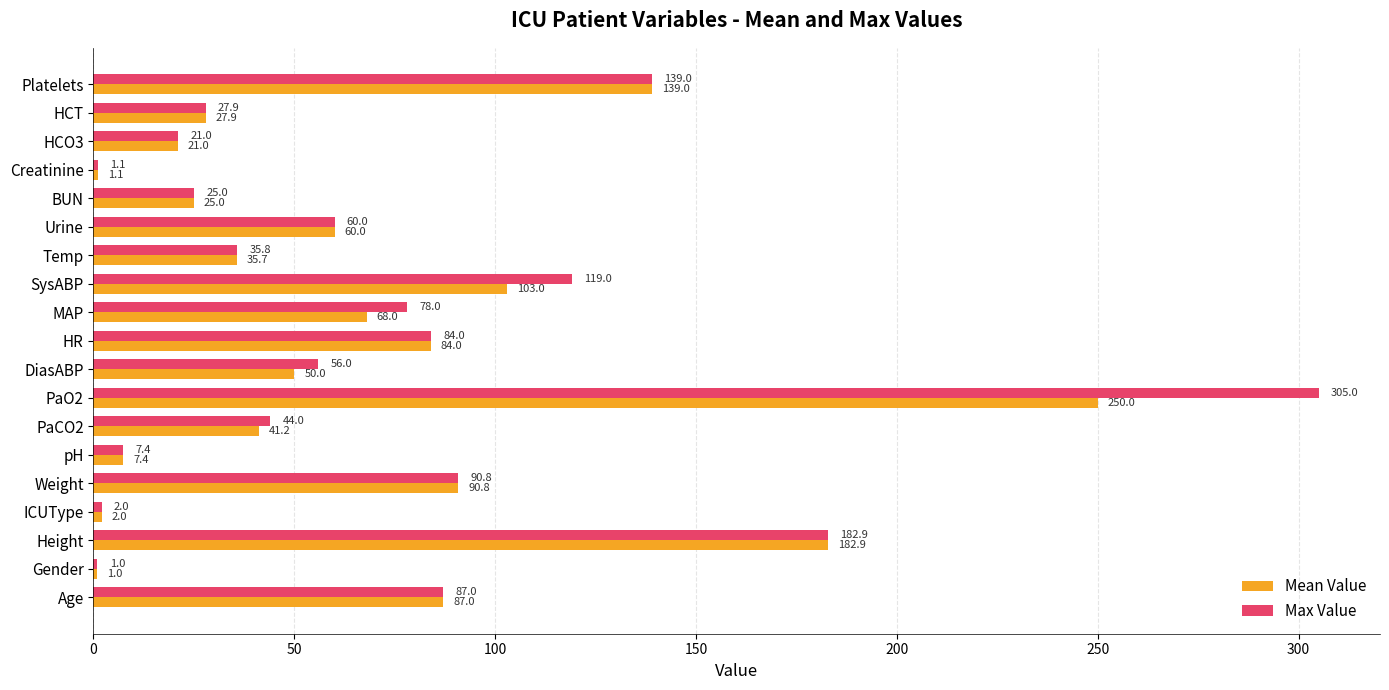

Read the Max Value value at ICUType.

2.0